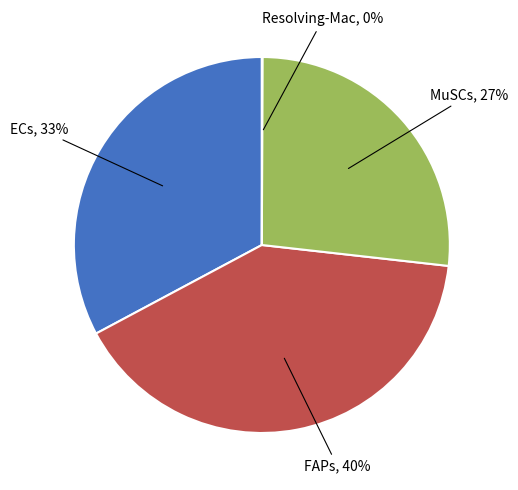

To the nearest percent, what is the average slice percentage?

25%